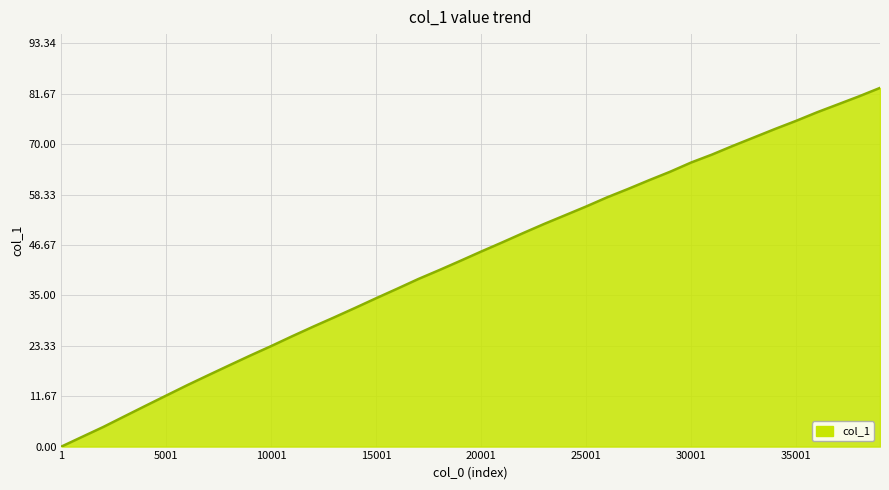

Is this an area chart (filled region under the line)?

Yes